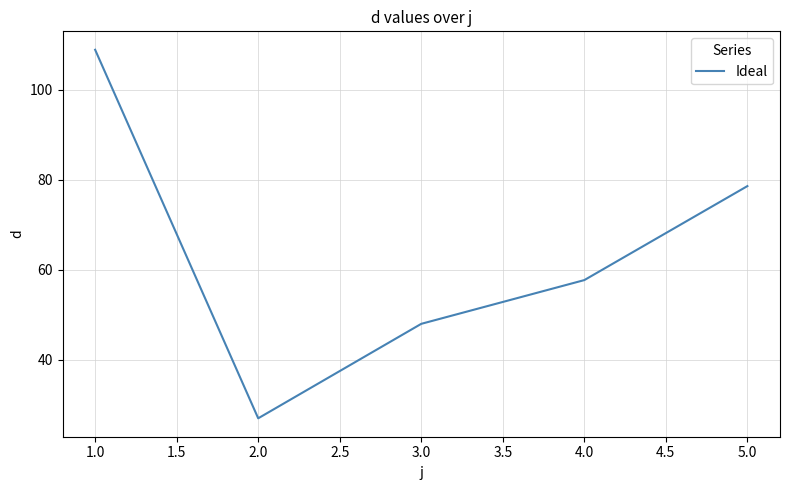

What position from the right is 1.0?

5